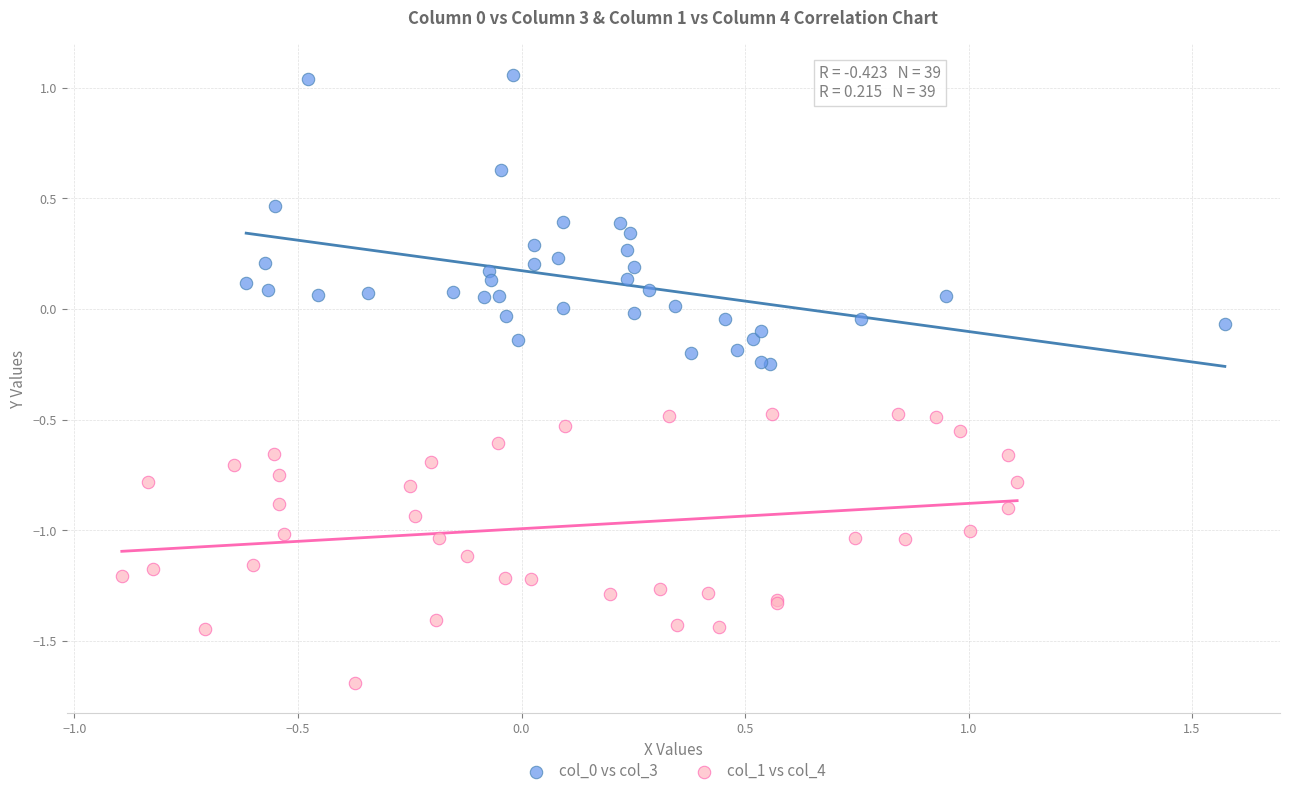

Which series reaches the minimum Y coordinate?

col_1 vs col_4